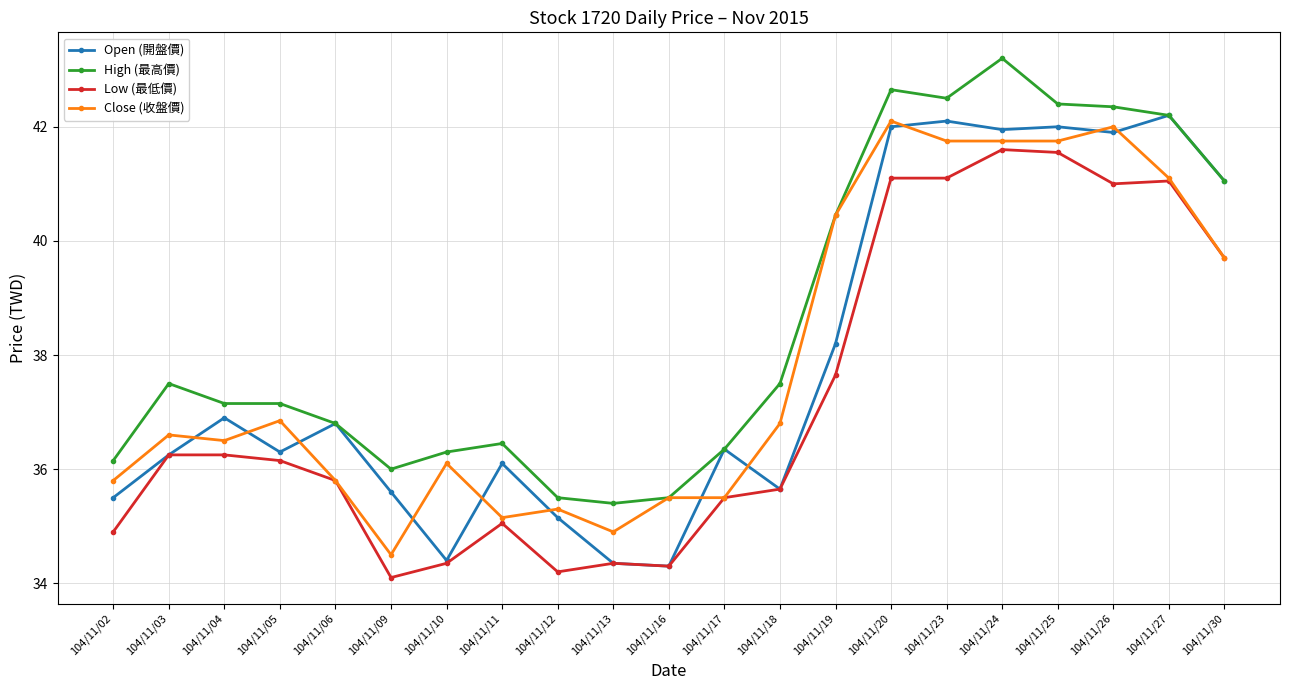

The High (最高價) series shows 22.0 at 104/11/17. True or false?

False